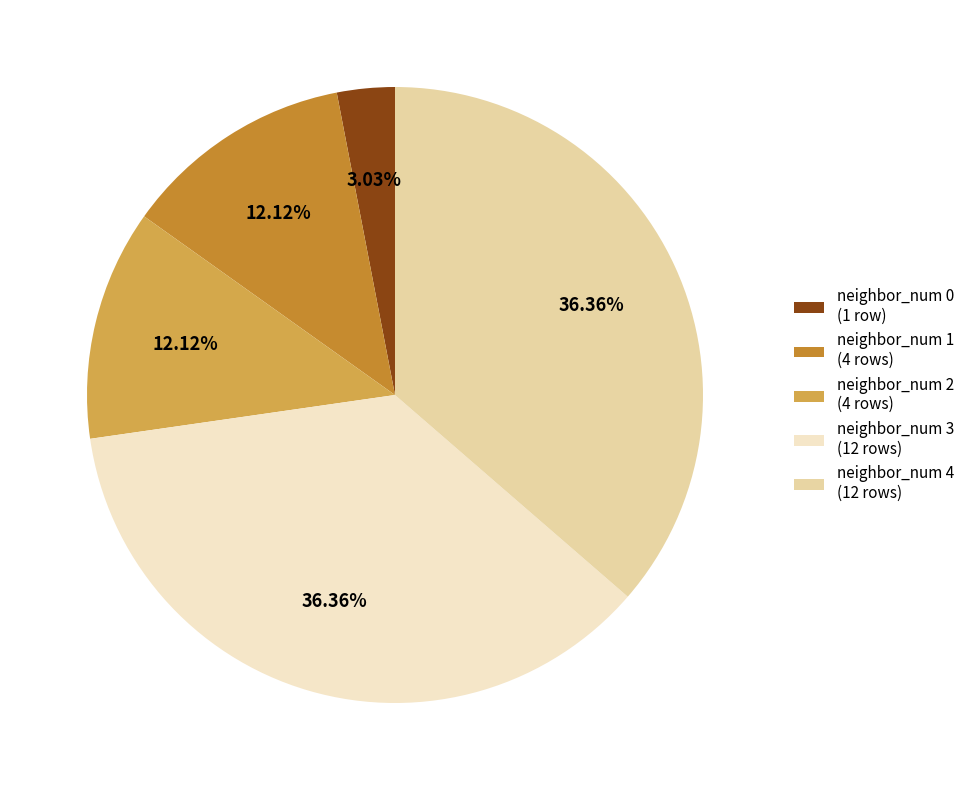

Does neighbor_num 0 (1 row) represent more than half of the total?

No